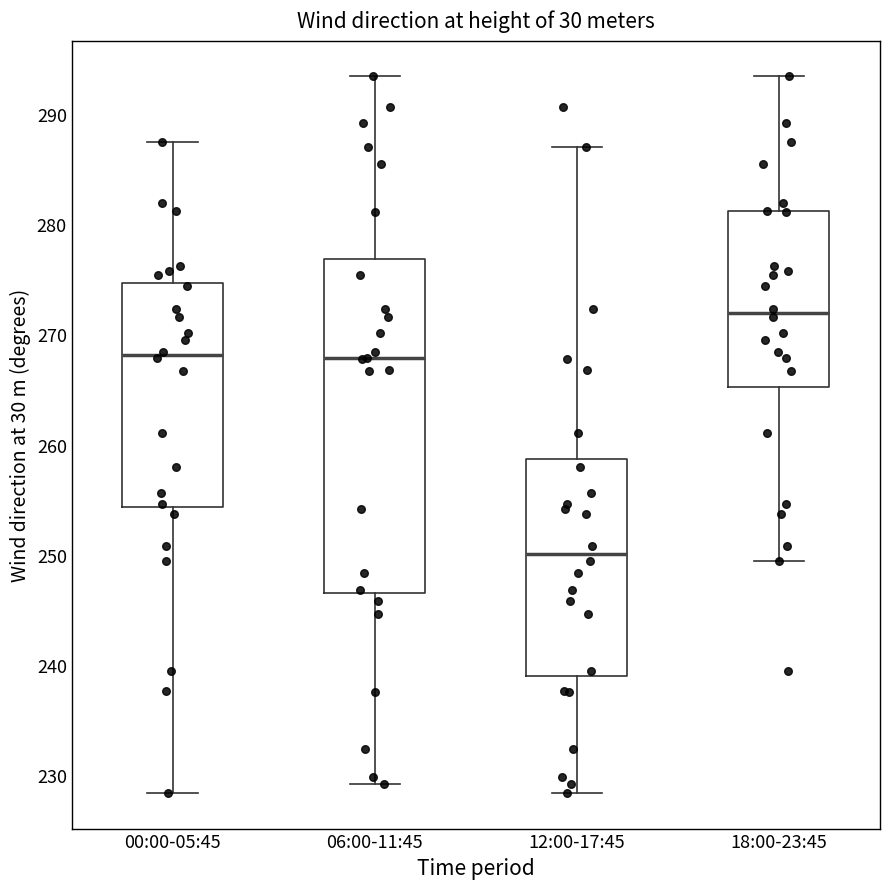

Which box is the tallest, from its lower edge to its upper edge?

06:00-11:45